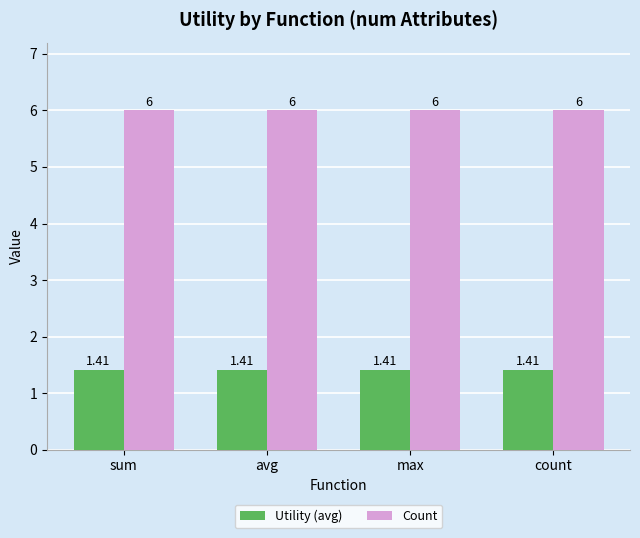

Is the value of Utility (avg) at count greater than the value of Count at max?

No